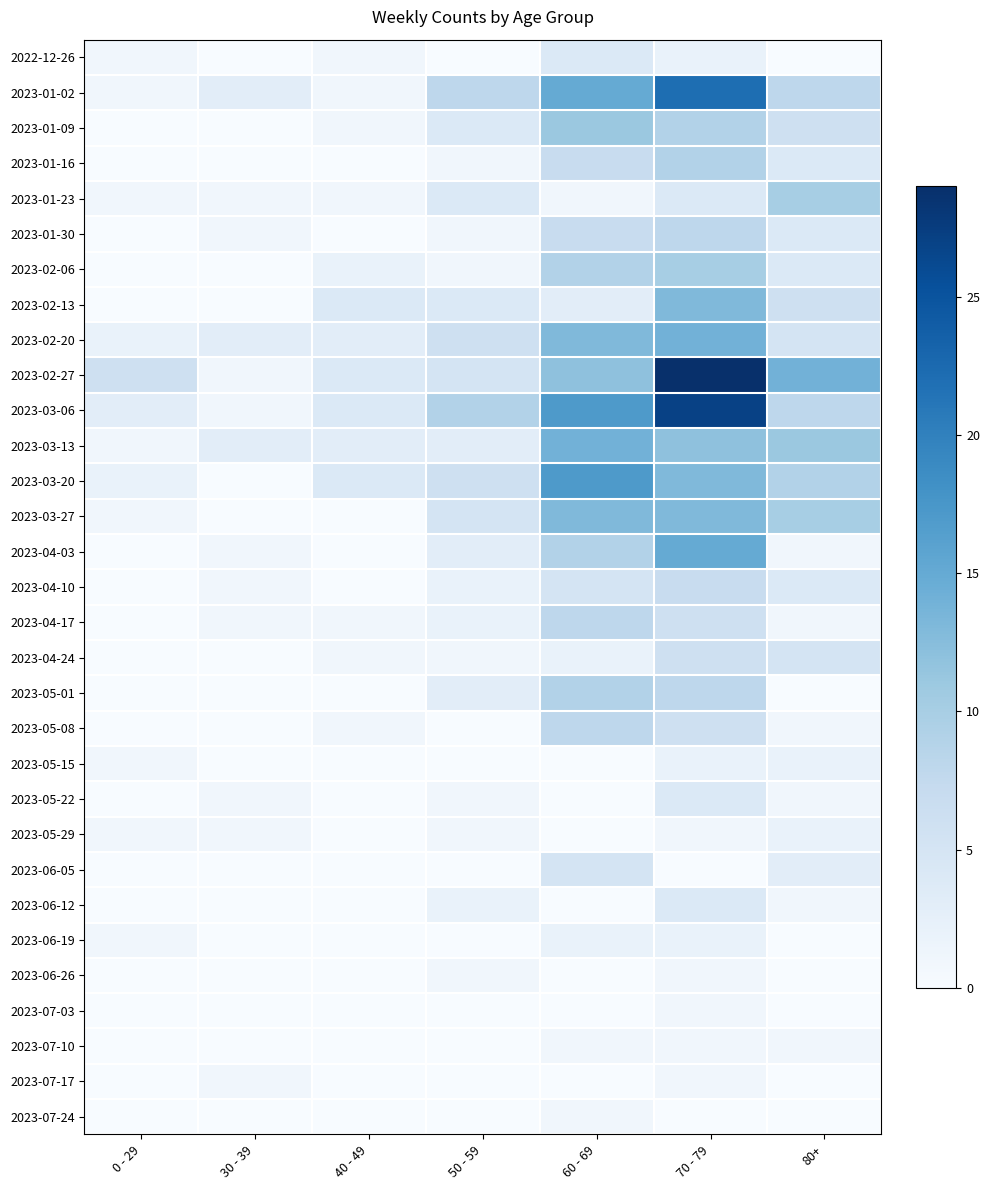

At how many categories does at least one series exceed 17?

1